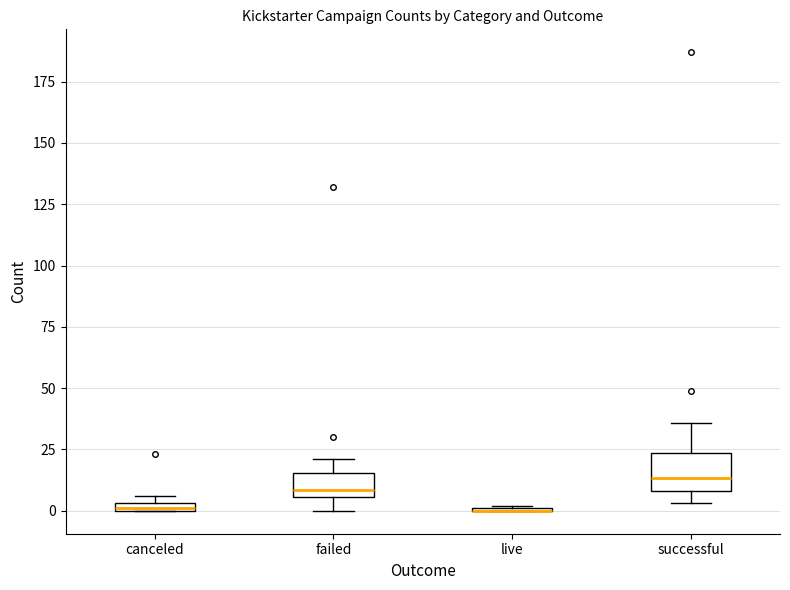

Which box is the tallest, from its lower edge to its upper edge?

successful